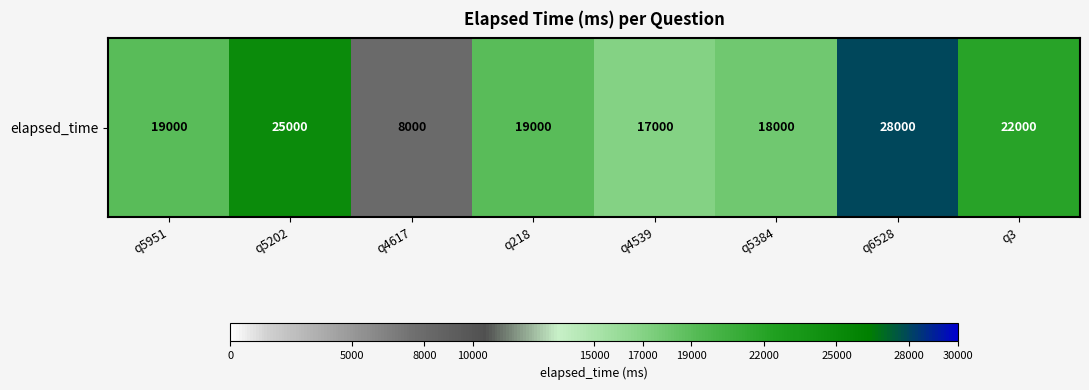

What is the average value?

19500